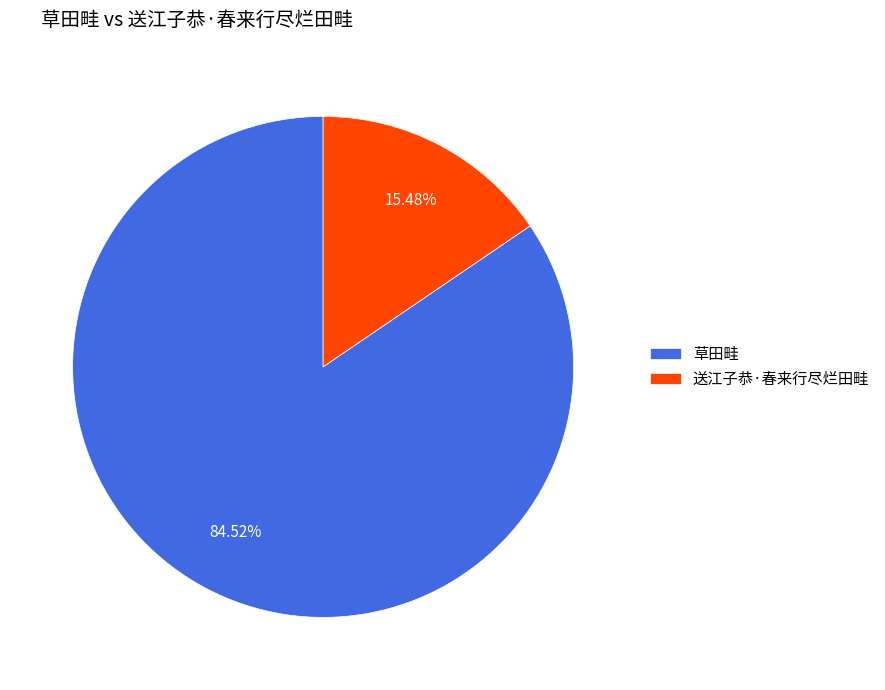

To the nearest percent, what is the average slice percentage?

50%